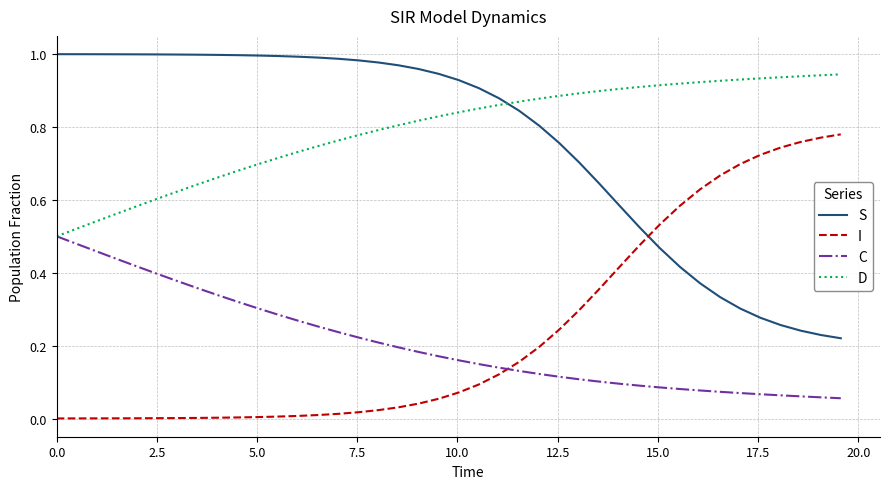

True or false: I and C intersect in this chart.

True